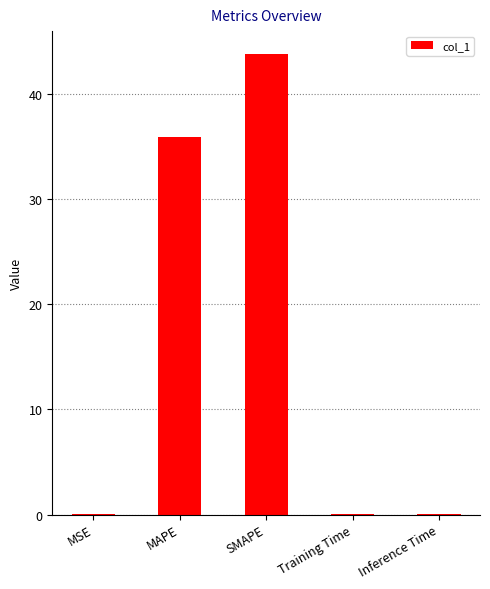

Which has a higher value, Inference Time or SMAPE?

SMAPE